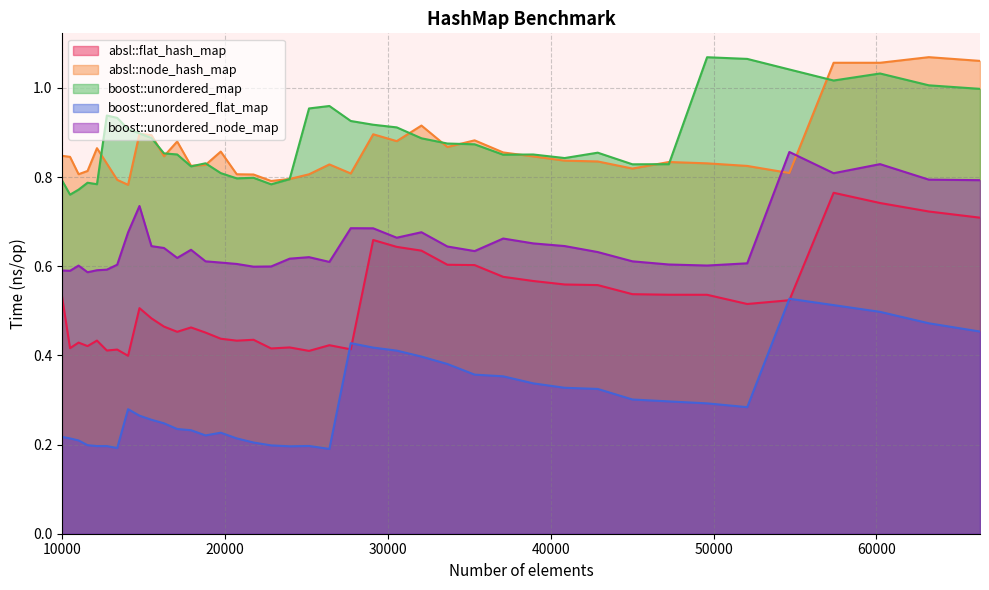

How many categories are shown in the chart?

40